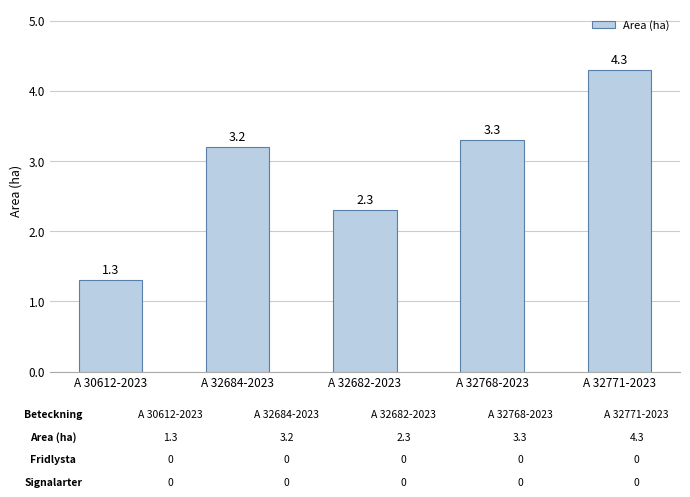

Where is the data nearest to the value 2?

A 32682-2023